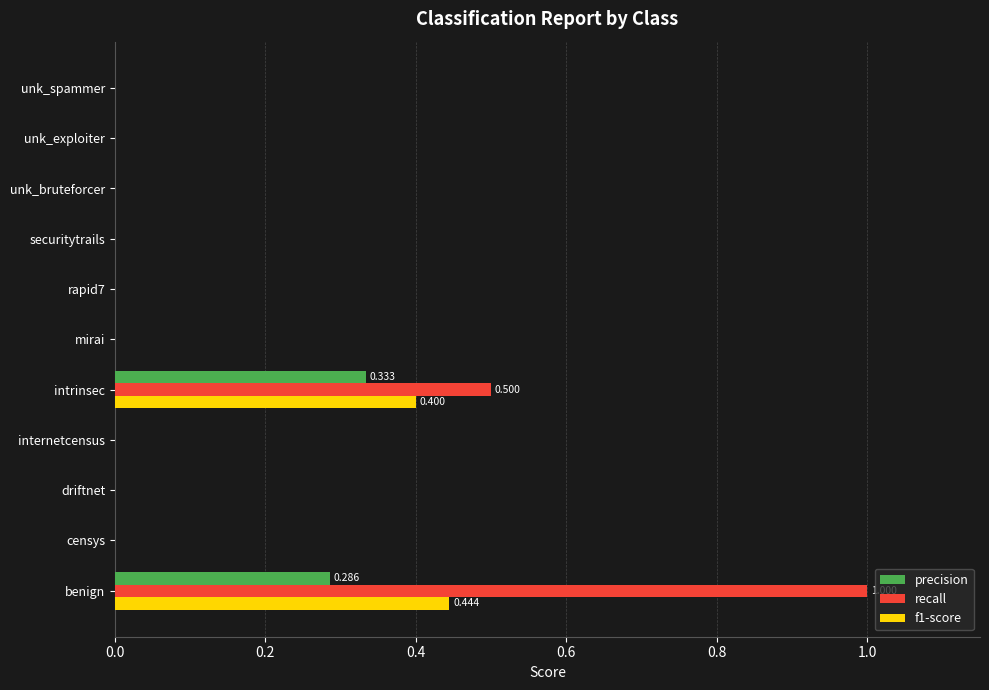

Which series has the largest total across all categories?

recall